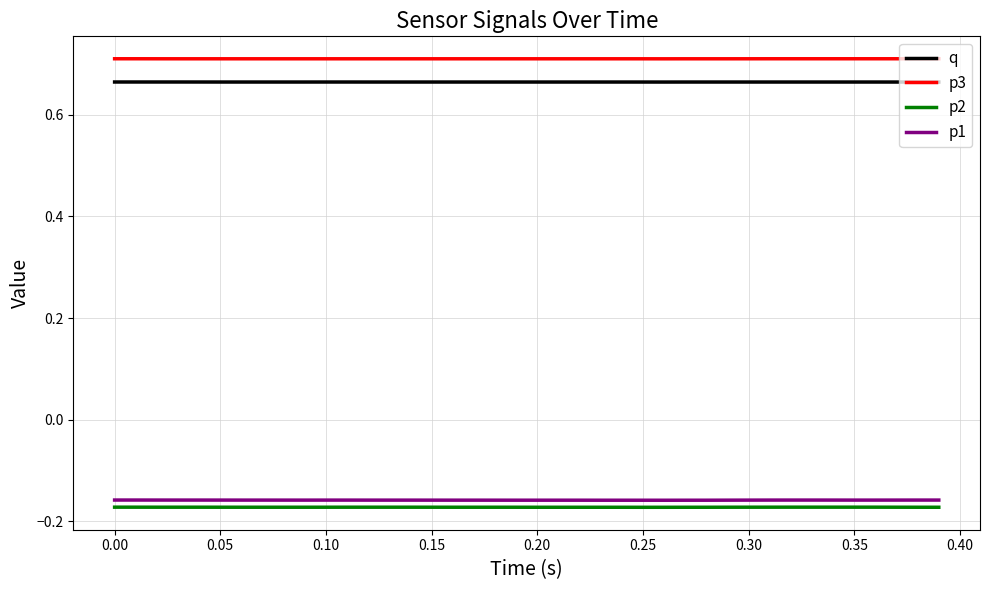

True or false: q and p3 intersect in this chart.

False